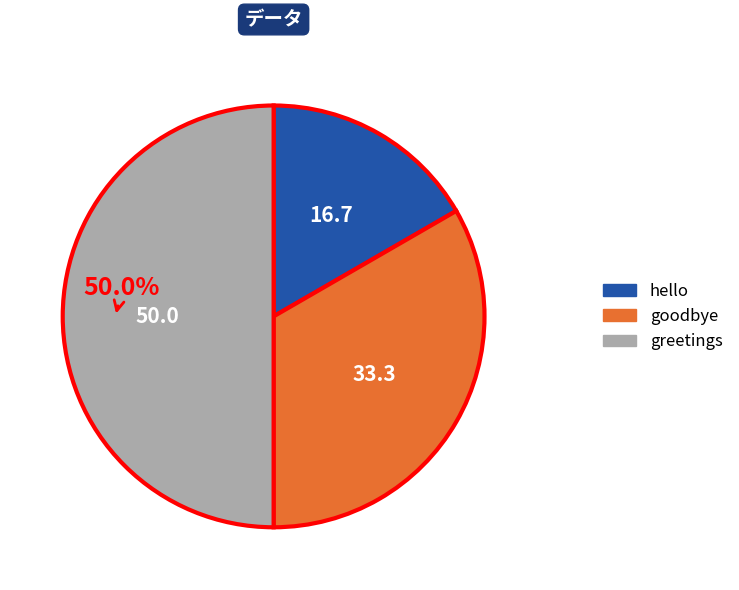

Between greetings and goodbye, which is larger?

greetings